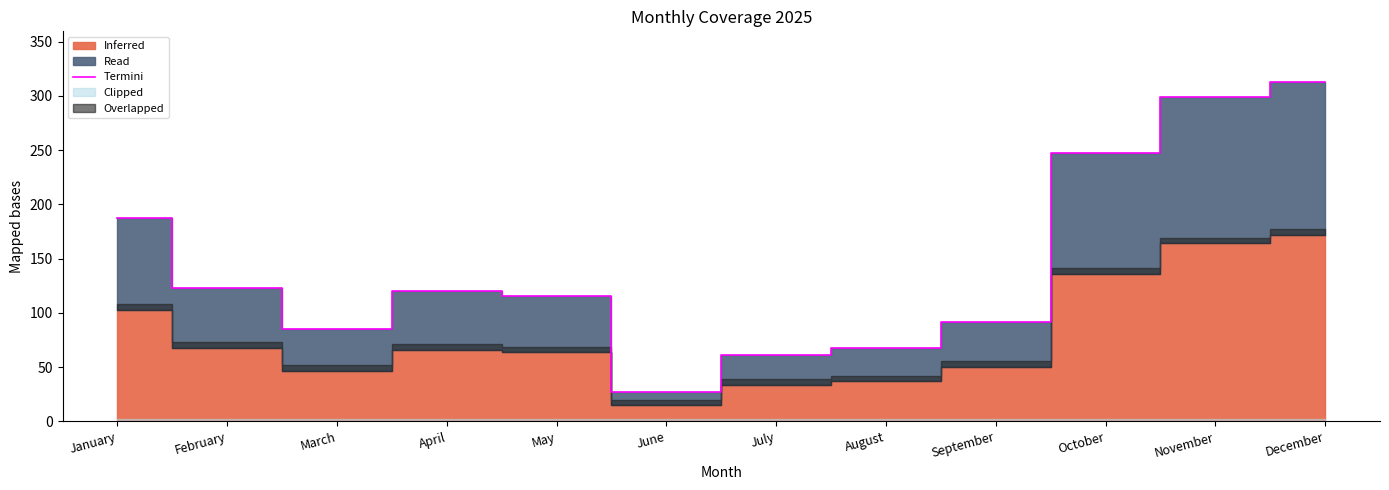

What is the sum of all values?

1737.9